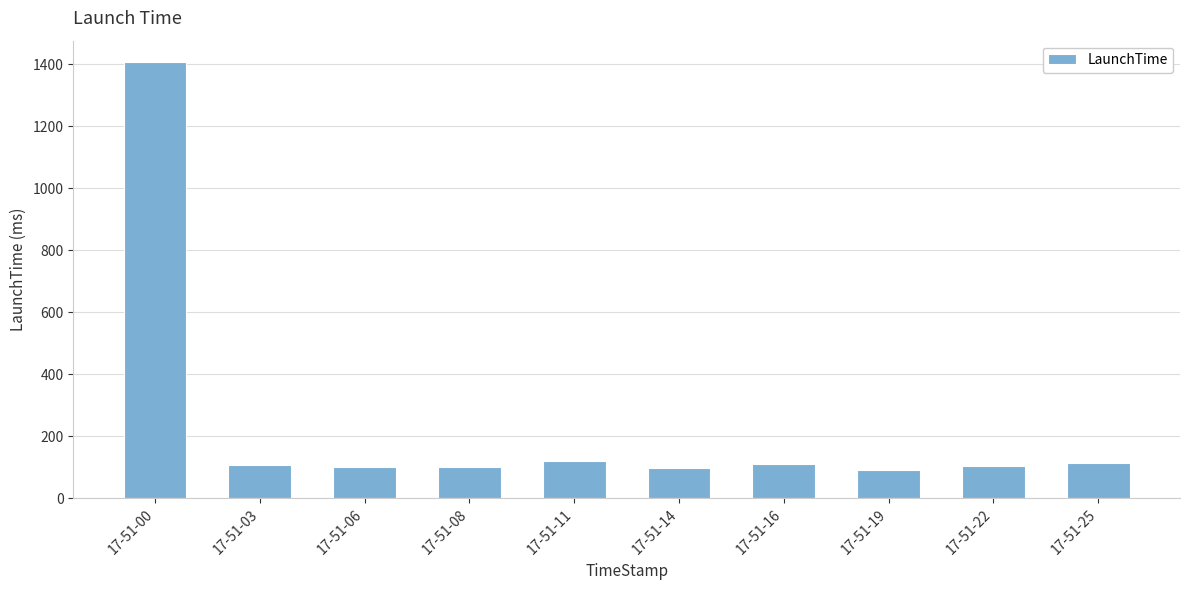

Is it true that the value at 17-51-08 is 102?

True